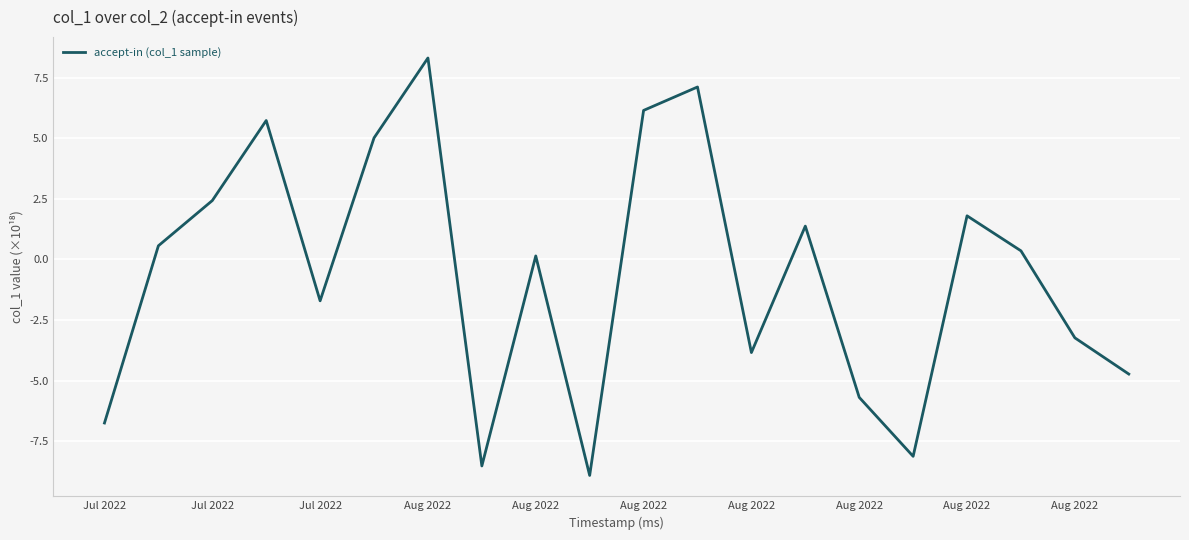

What is the greatest value displayed?

8.3